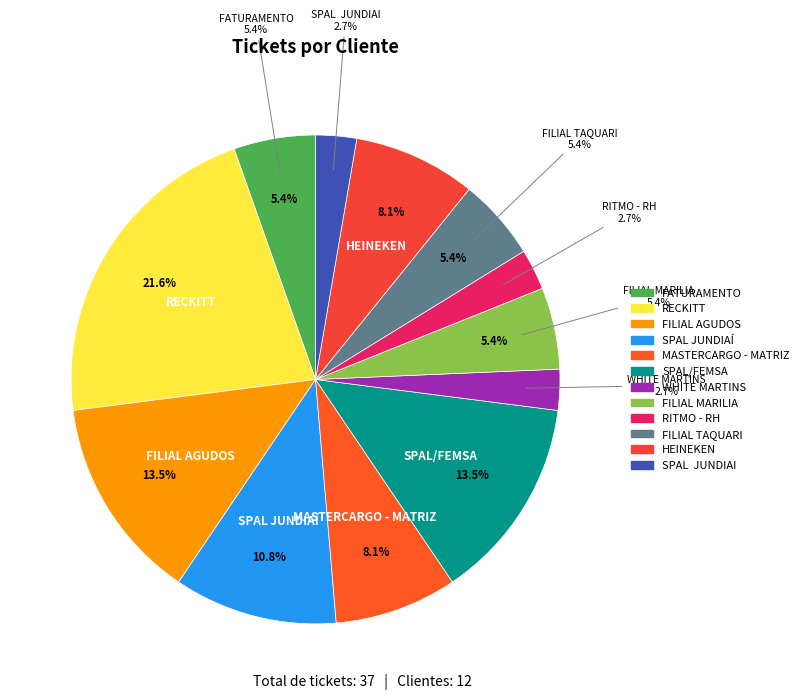

Does RITMO - RH represent more than half of the total?

No